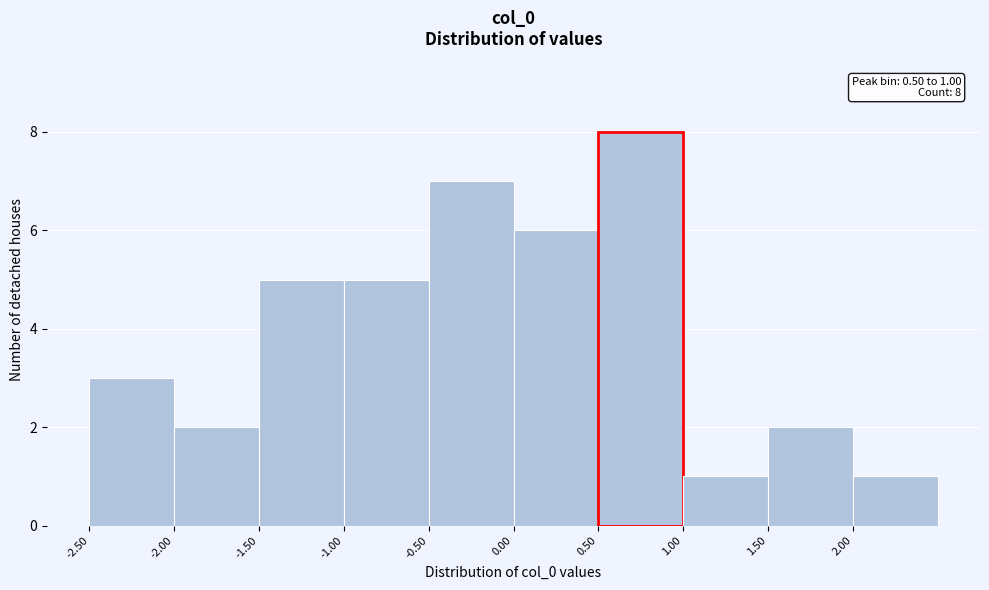

Which range on the x-axis has the tallest bar?

0.5 to 1.0